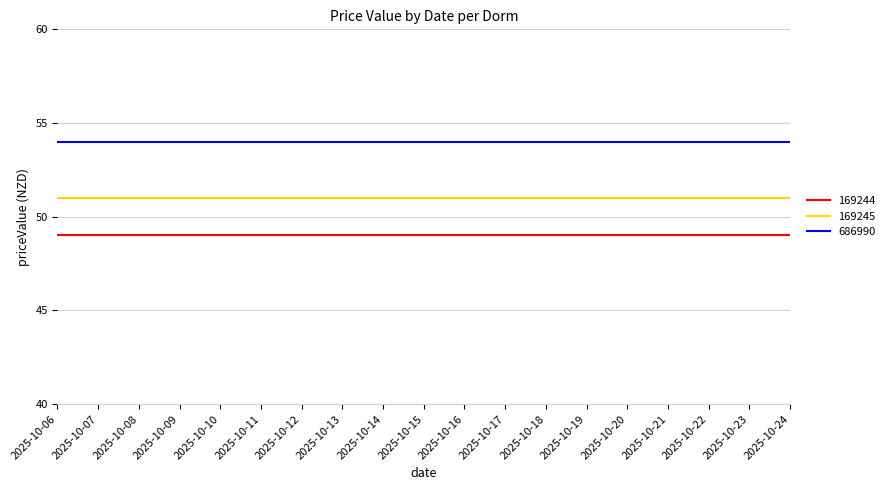

Which series has the largest total across all categories?

686990